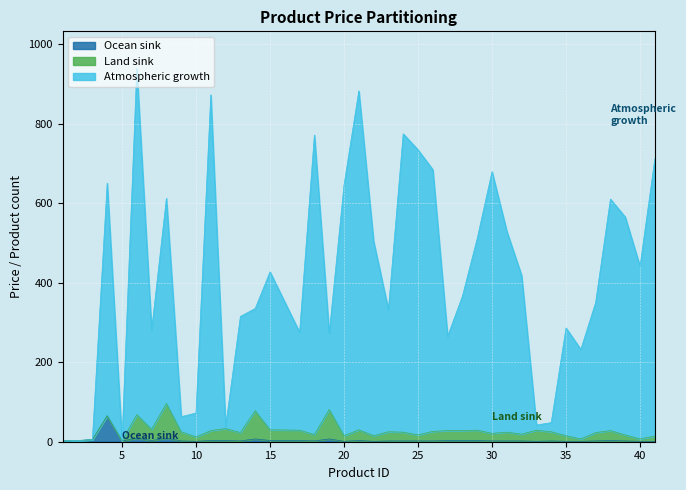

Which series changed the most between 26 and 34?

Atmospheric growth